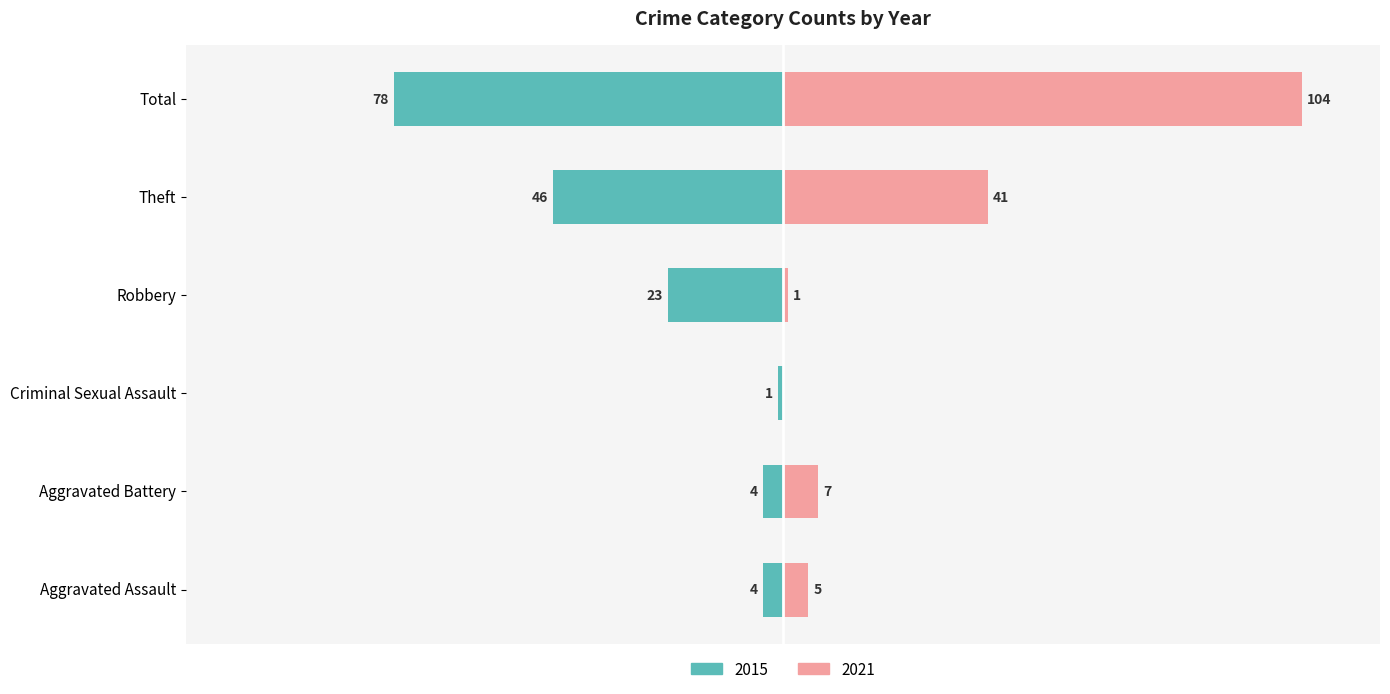

Which category has the highest value across all series?

Total